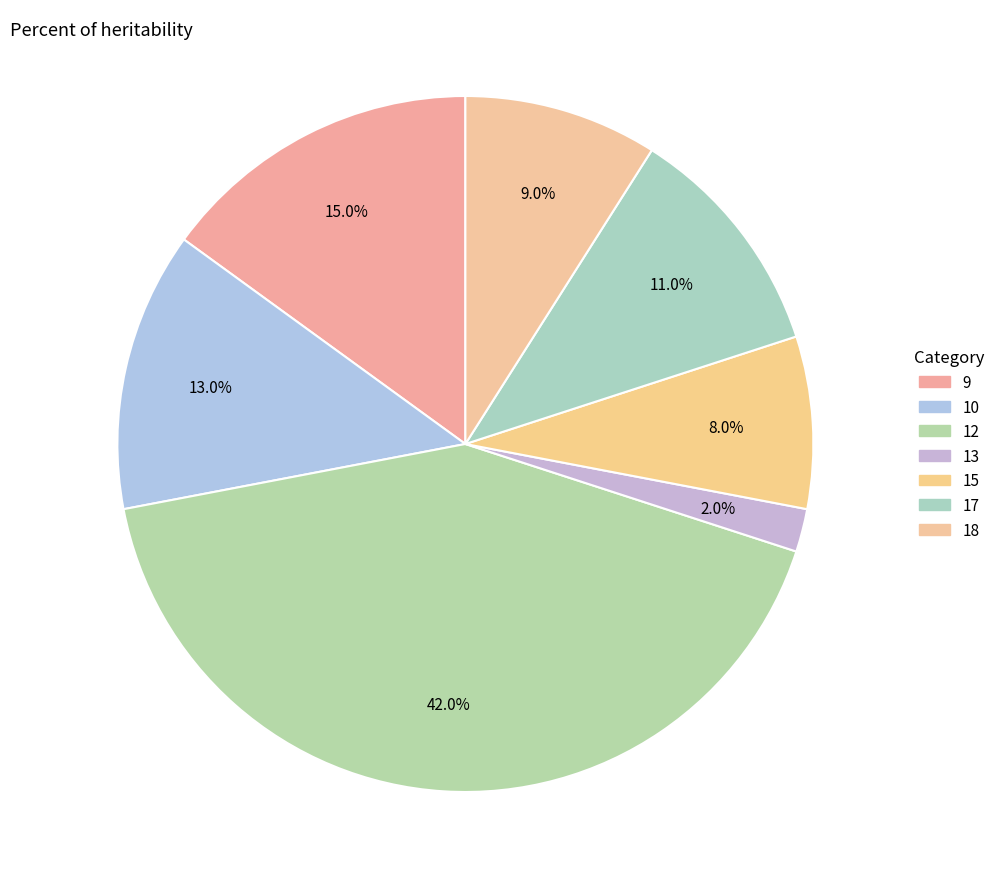

To the nearest percent, what is the combined percentage of 9 and 10?

28%